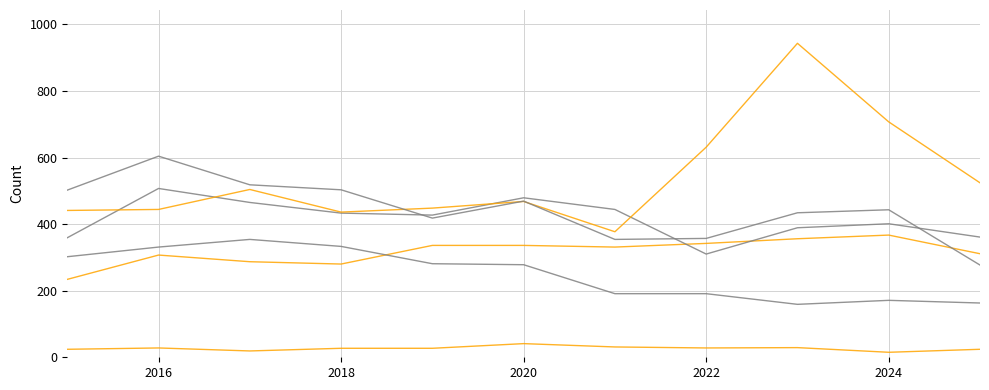

What is the label of the 2nd point from the left?

2016